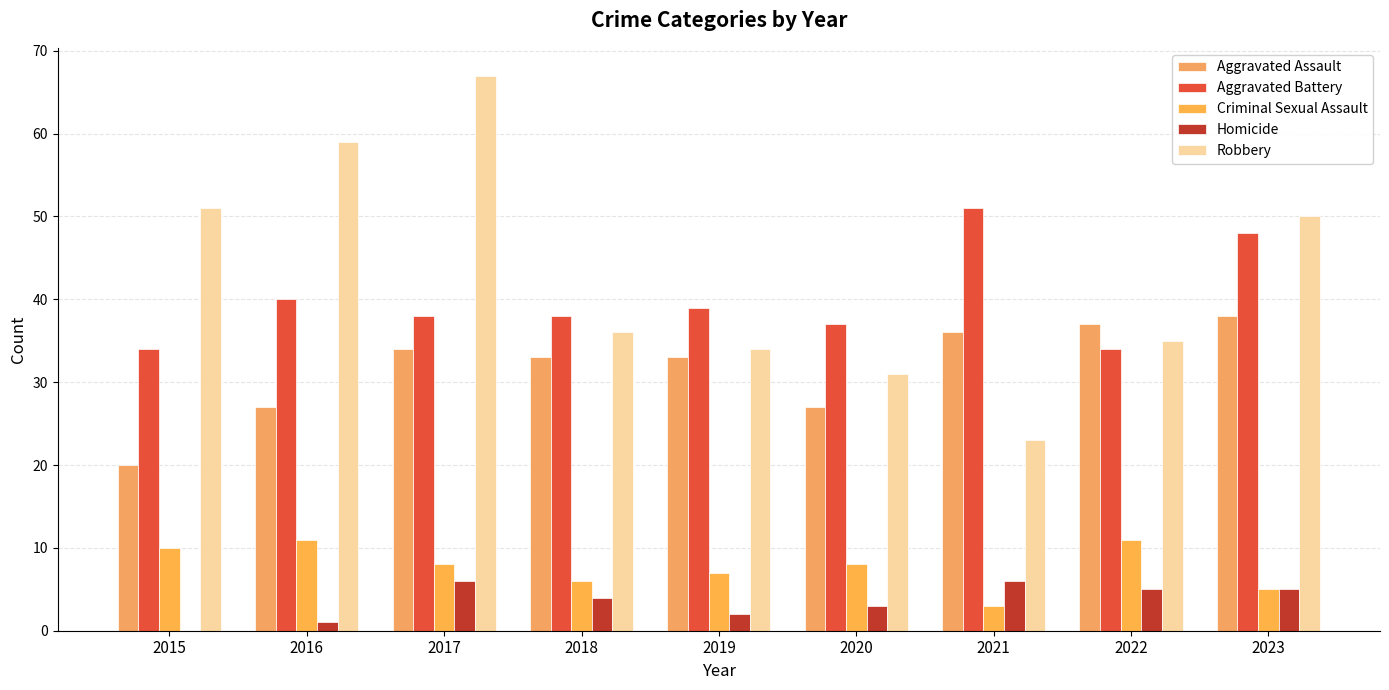

What is the difference between the Aggravated Assault values at 2018 and 2017?

1